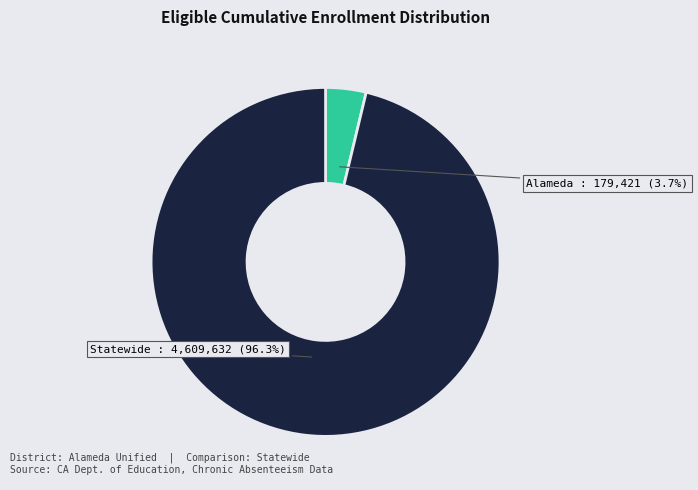

Does any single category account for the majority?

Yes